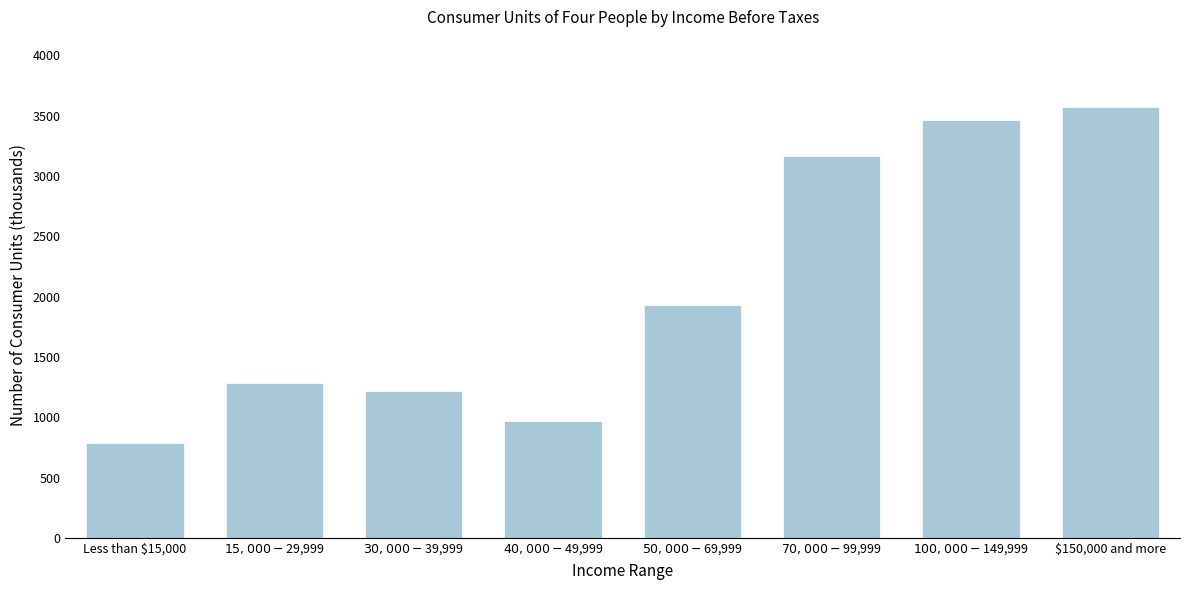

Reading left to right, list all the values displayed in this chart.

784	1285	1220	968	1933	3169	3464	3575